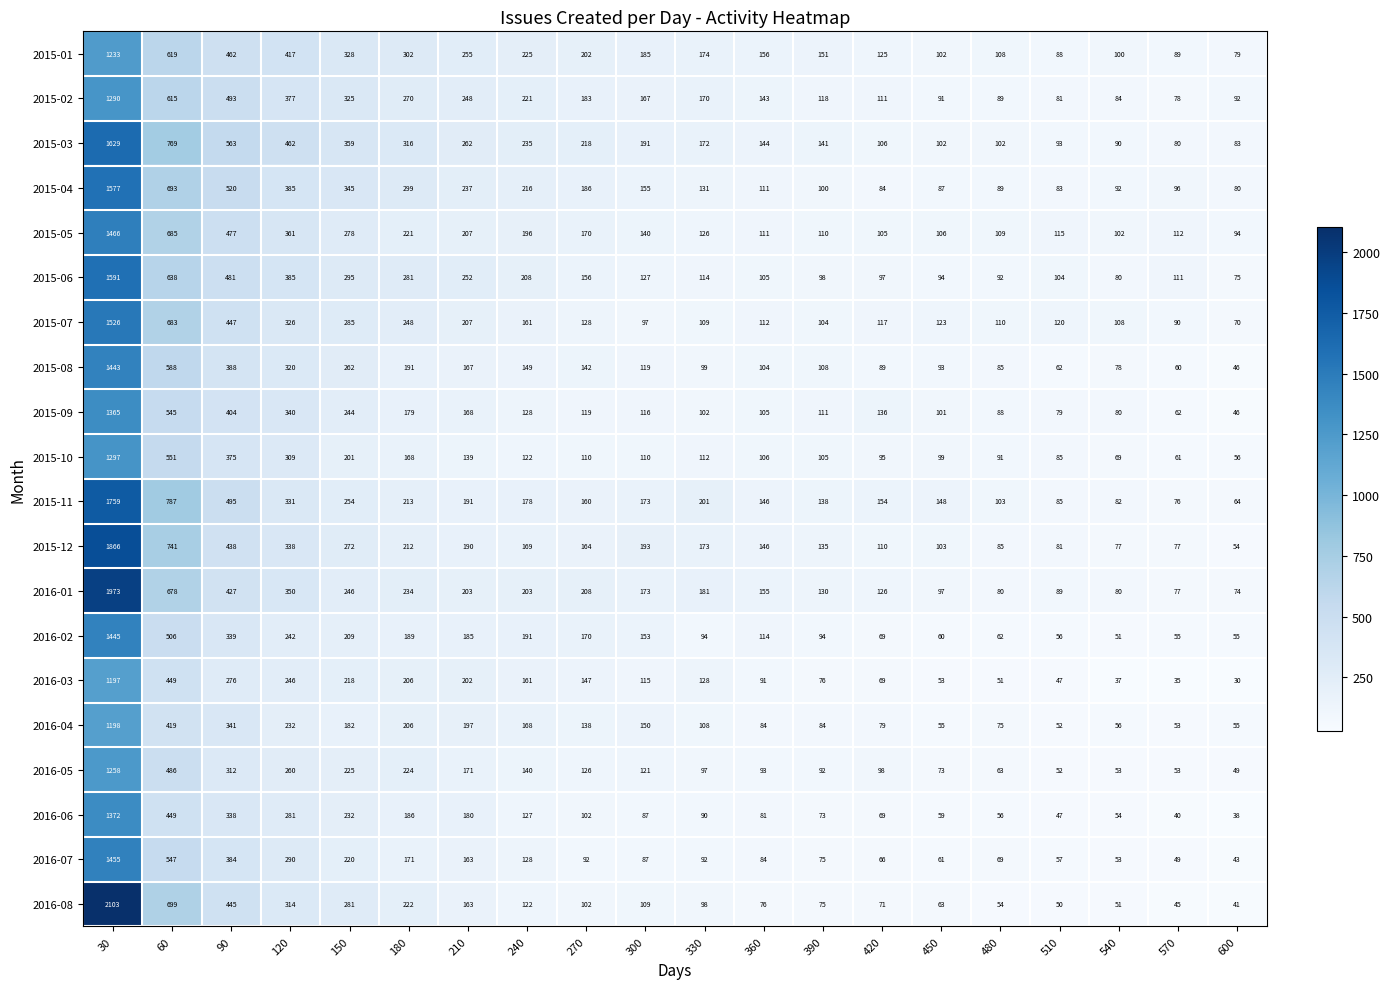

What is the difference between the highest and lowest values at 420?

88